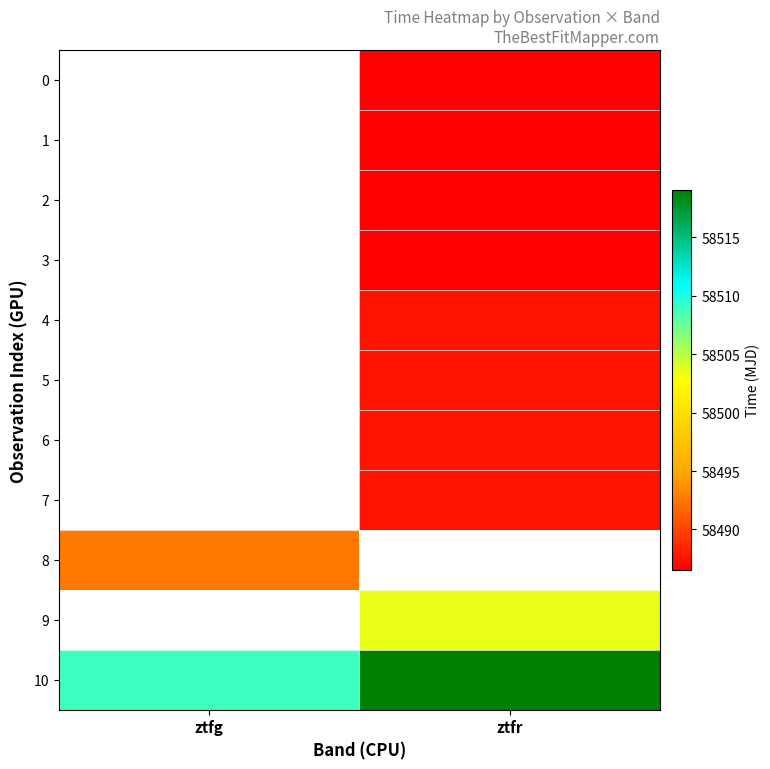

How many data points does each series have?

2